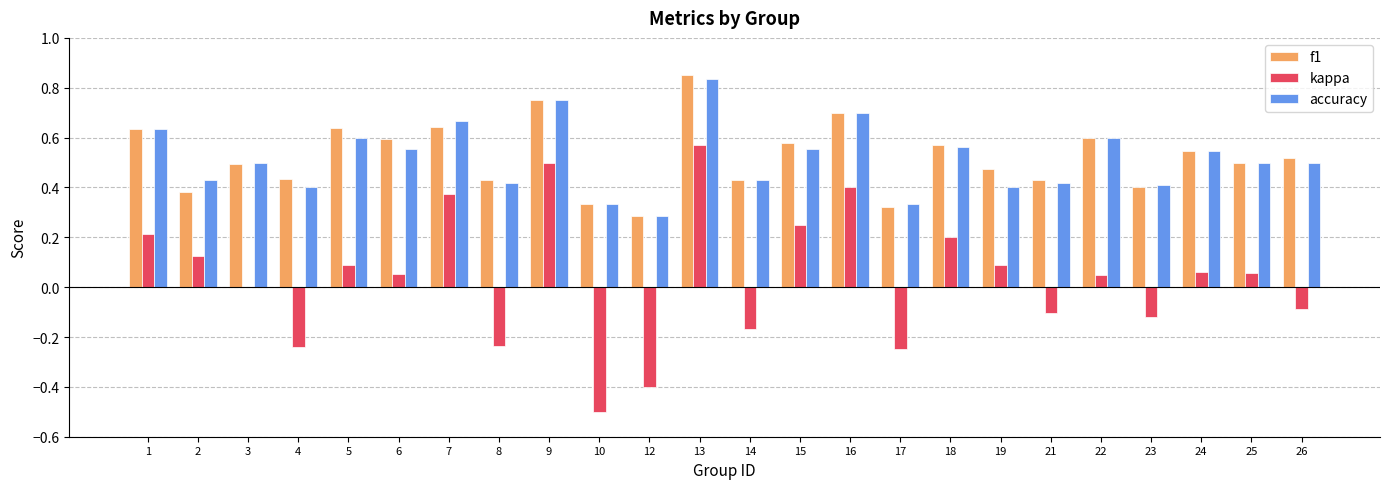

At which category is the sum across all series the highest?

13